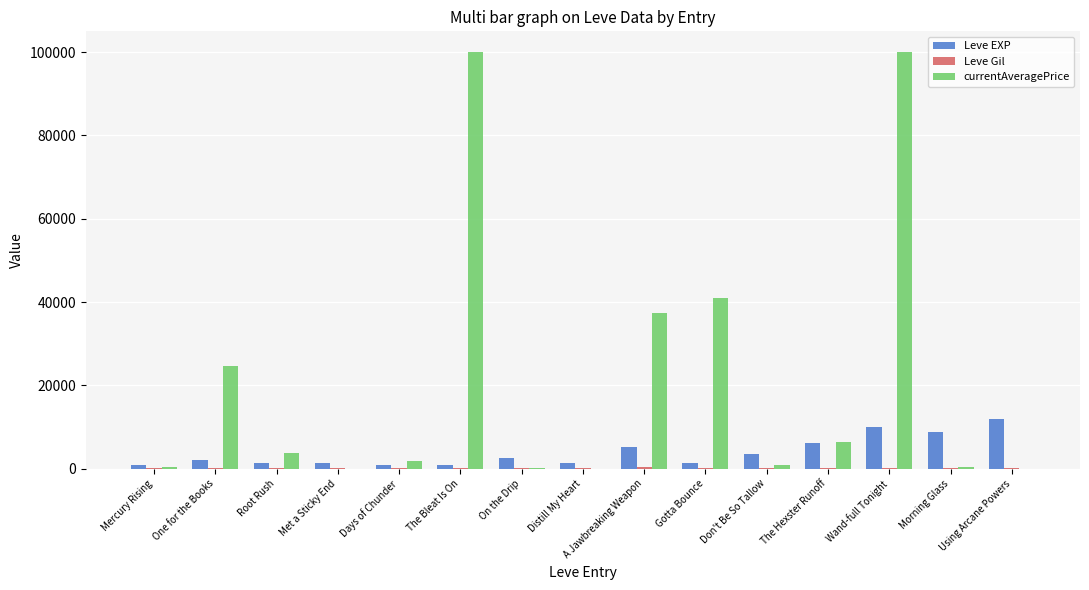

Are the bars grouped side by side (vs. stacked)?

Yes